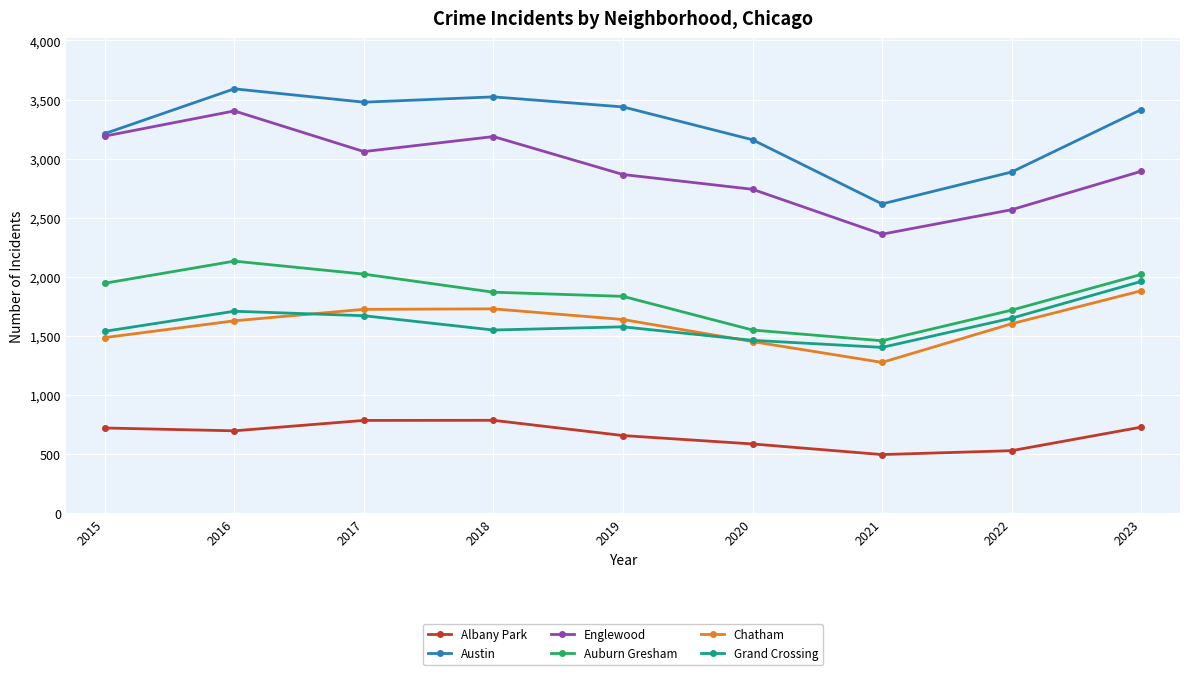

At which label is Austin closest to 3104?

2020